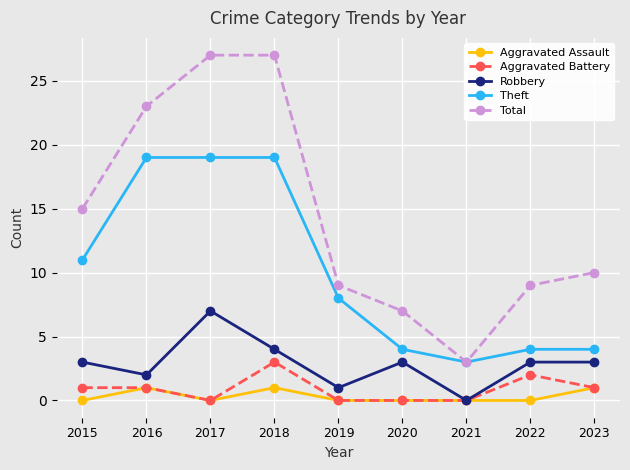

What is the difference between the second highest and second lowest values in the Aggravated Assault series?

1